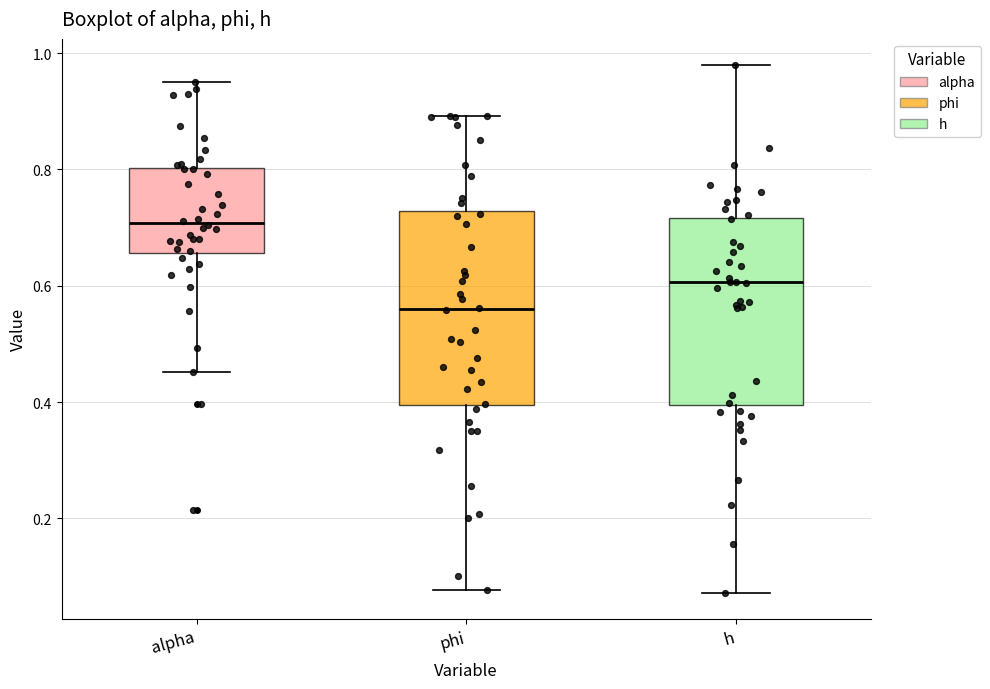

Where is the upper edge of the box for h on the y-axis? The values are not printed on the chart, so give them approximately, as read against the axis.

0.72